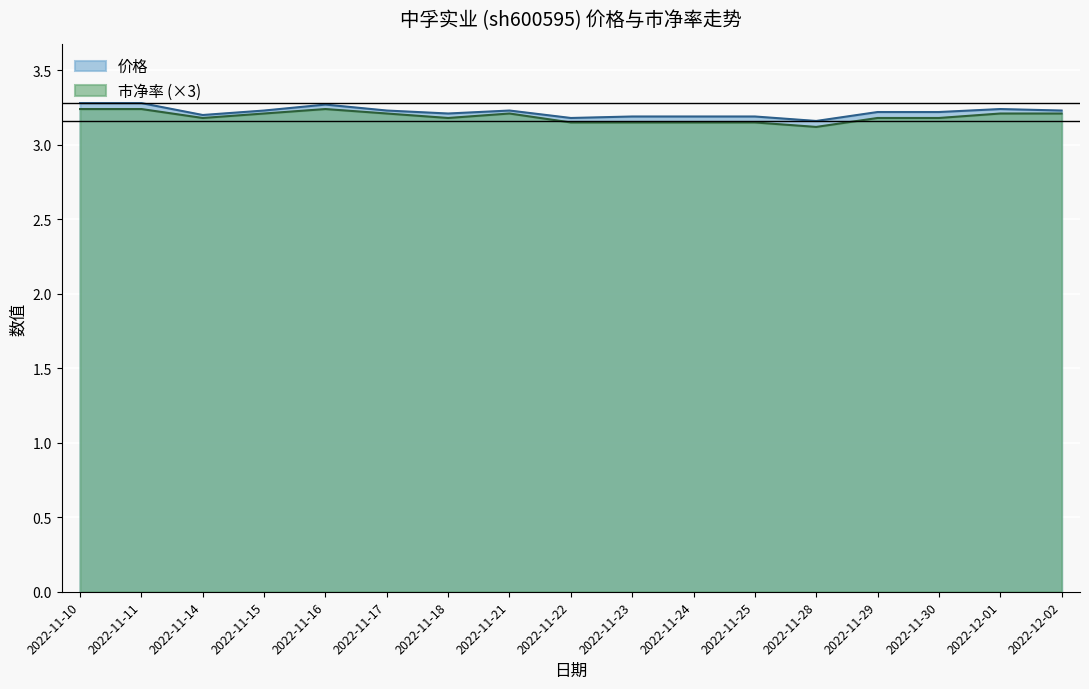

What are all the series names shown in the legend?

价格, 市净率 (×3)